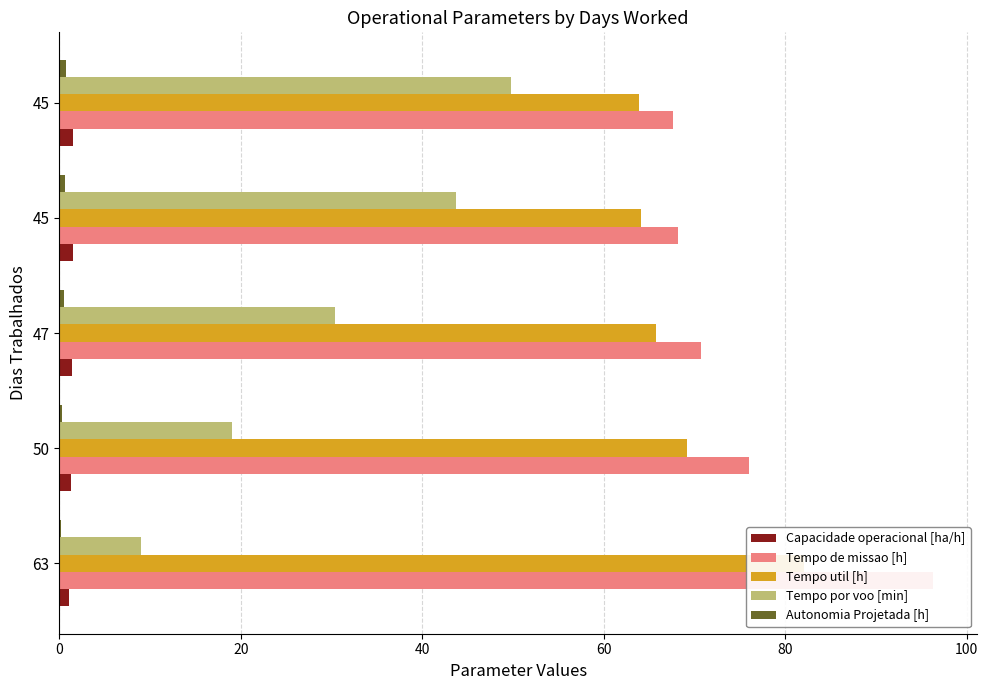

What is the minimum value shown in the chart?

0.2